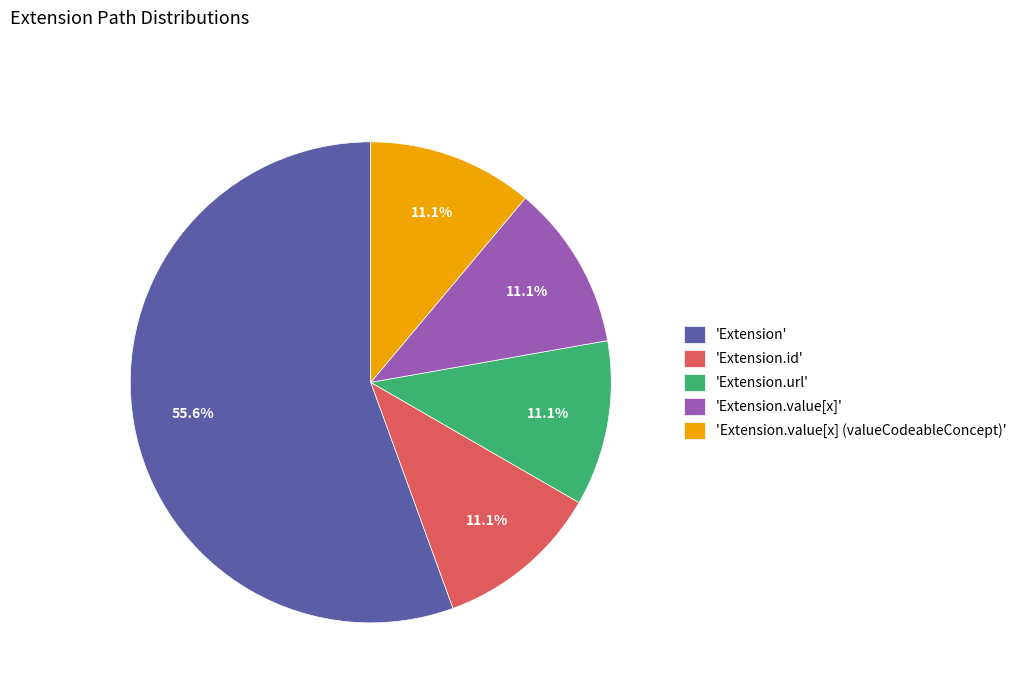

Approximately how many times larger is the value at 'Extension' compared to 'Extension.url'?

5.0